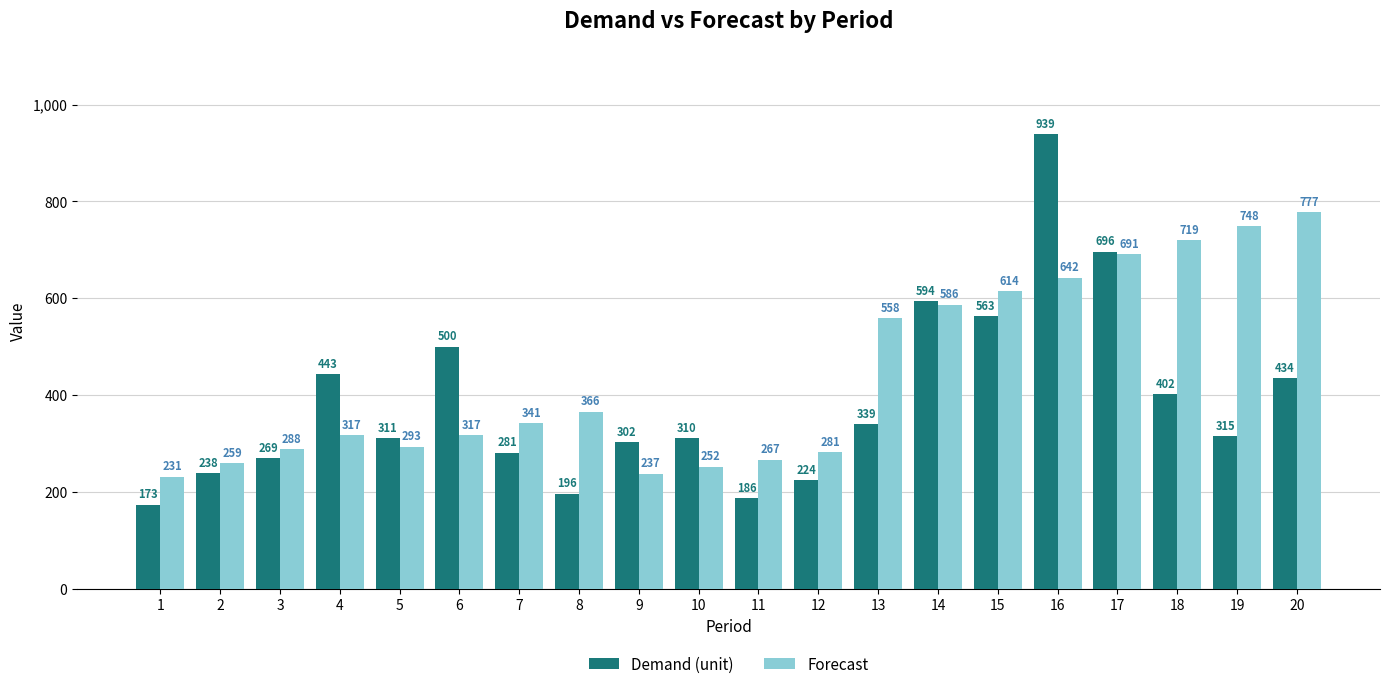

What are all the series names shown in the legend?

Demand (unit), Forecast